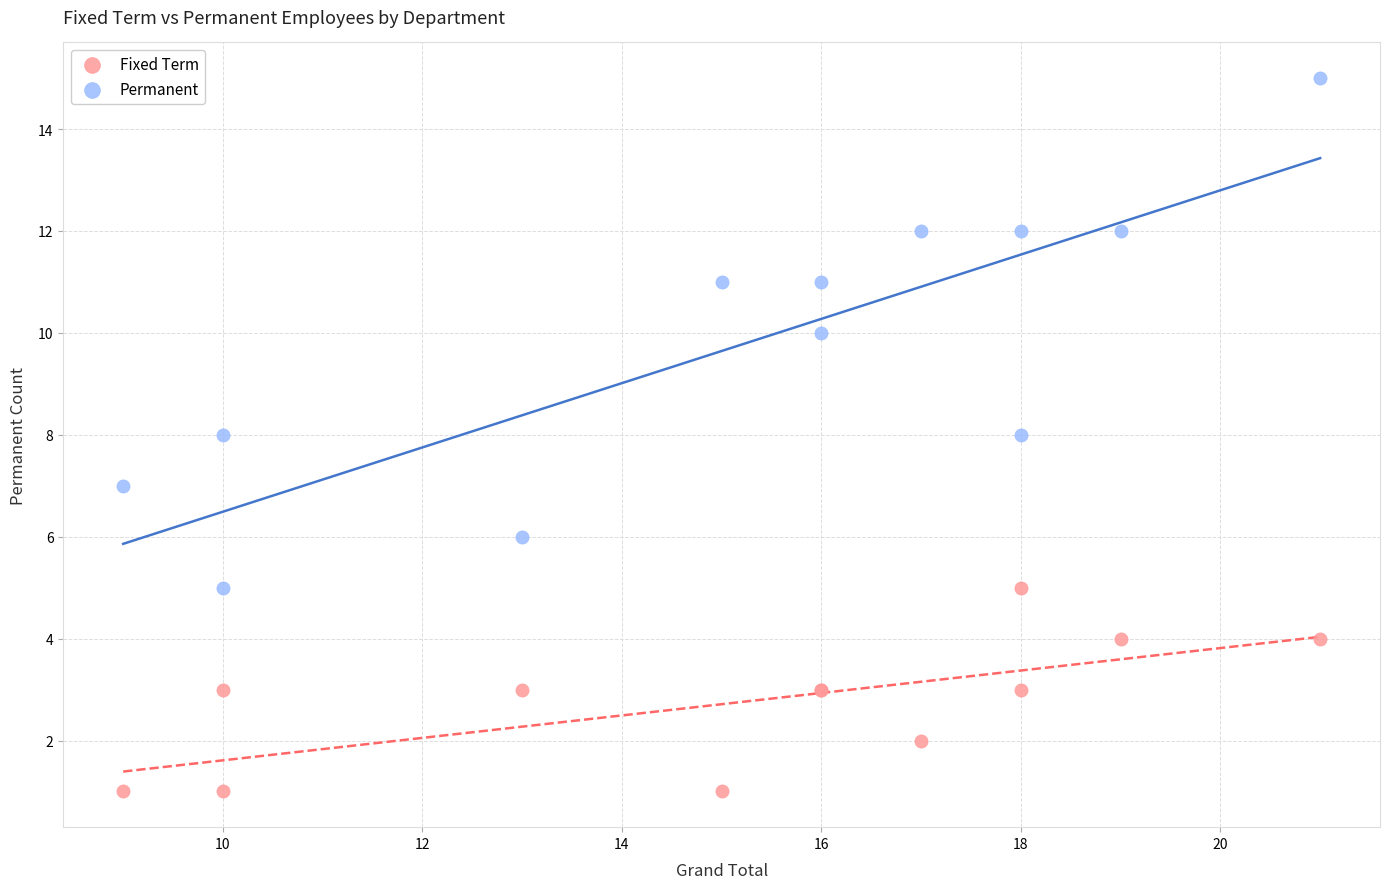

Which series contains the lowest Y value?

Fixed Term